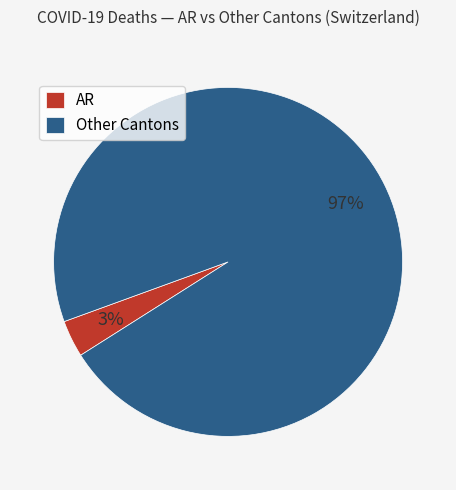

Count the number of slices in the pie.

2